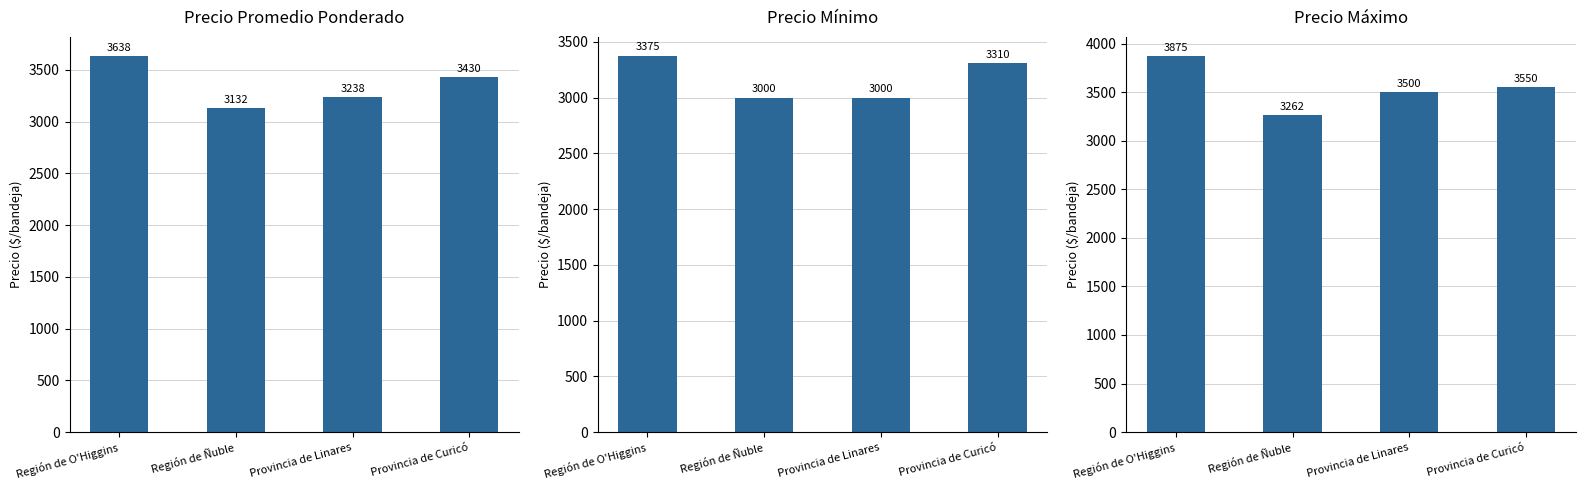

At Provincia de Linares, list the series in order from largest to smallest.

Precio Máximo, Precio Promedio Ponderado, Precio Mínimo